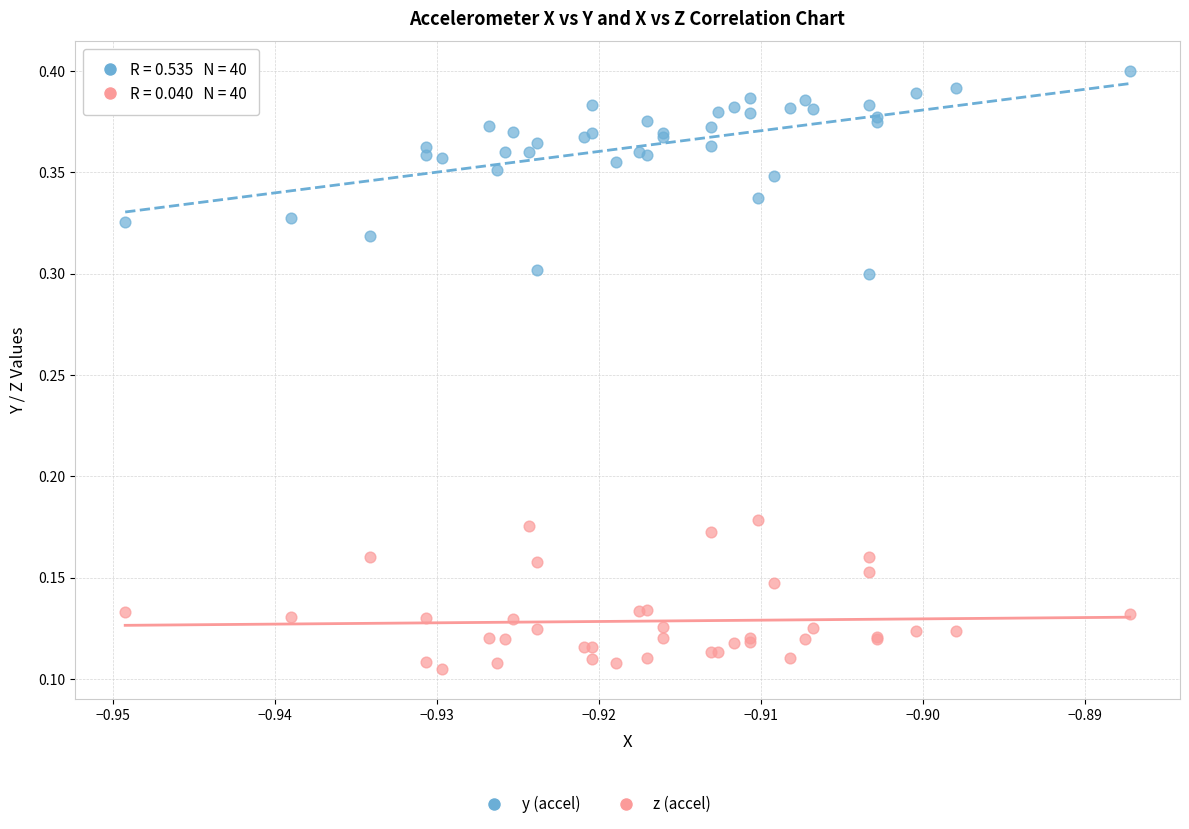

Which series contains the lowest Y value?

z (accel)